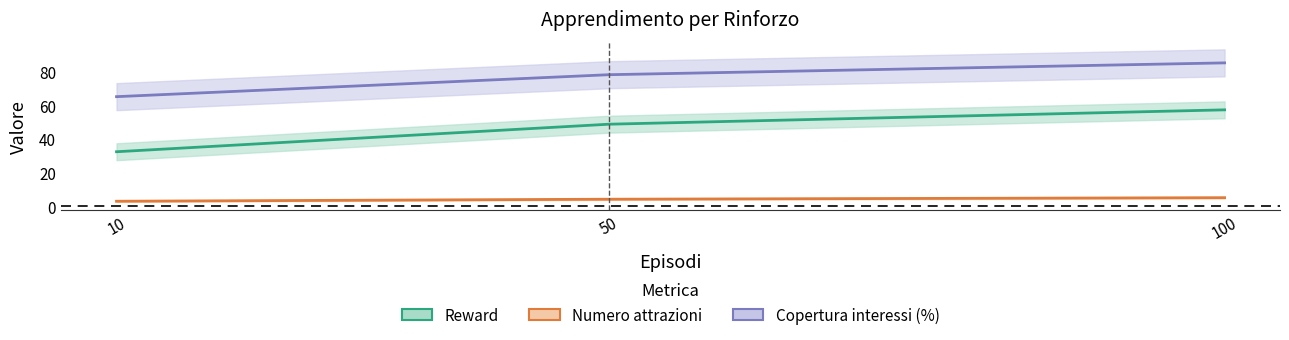

The value of Copertura interessi (%) at 10 is 105.8. True or false?

False